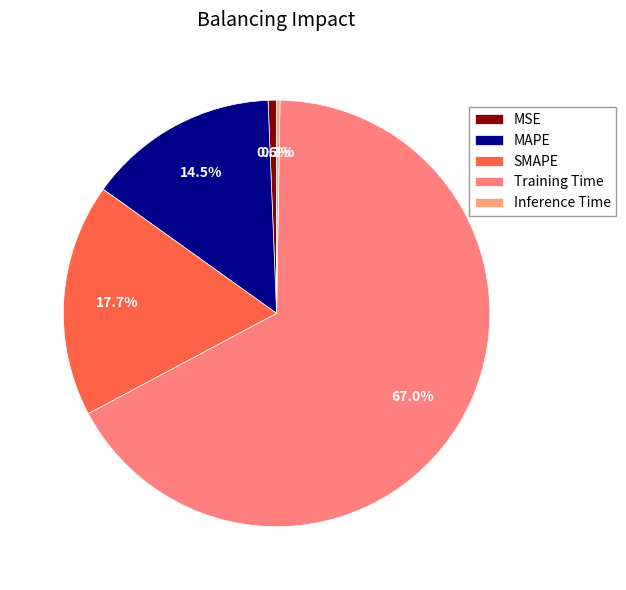

To the nearest percent, what is the difference between the largest and smallest slice percentages?

67%